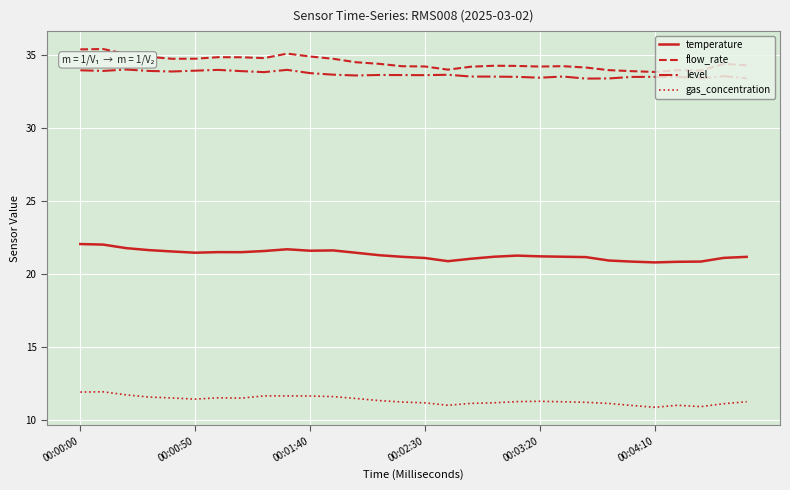

At how many categories does at least one series exceed 28?

30